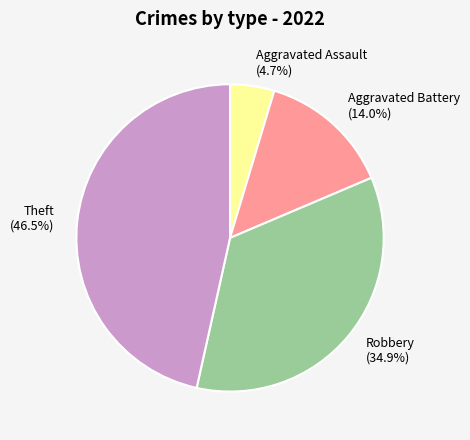

What is the ratio of the value at Theft (46.5%) to the value at Robbery (34.9%)?

1.3